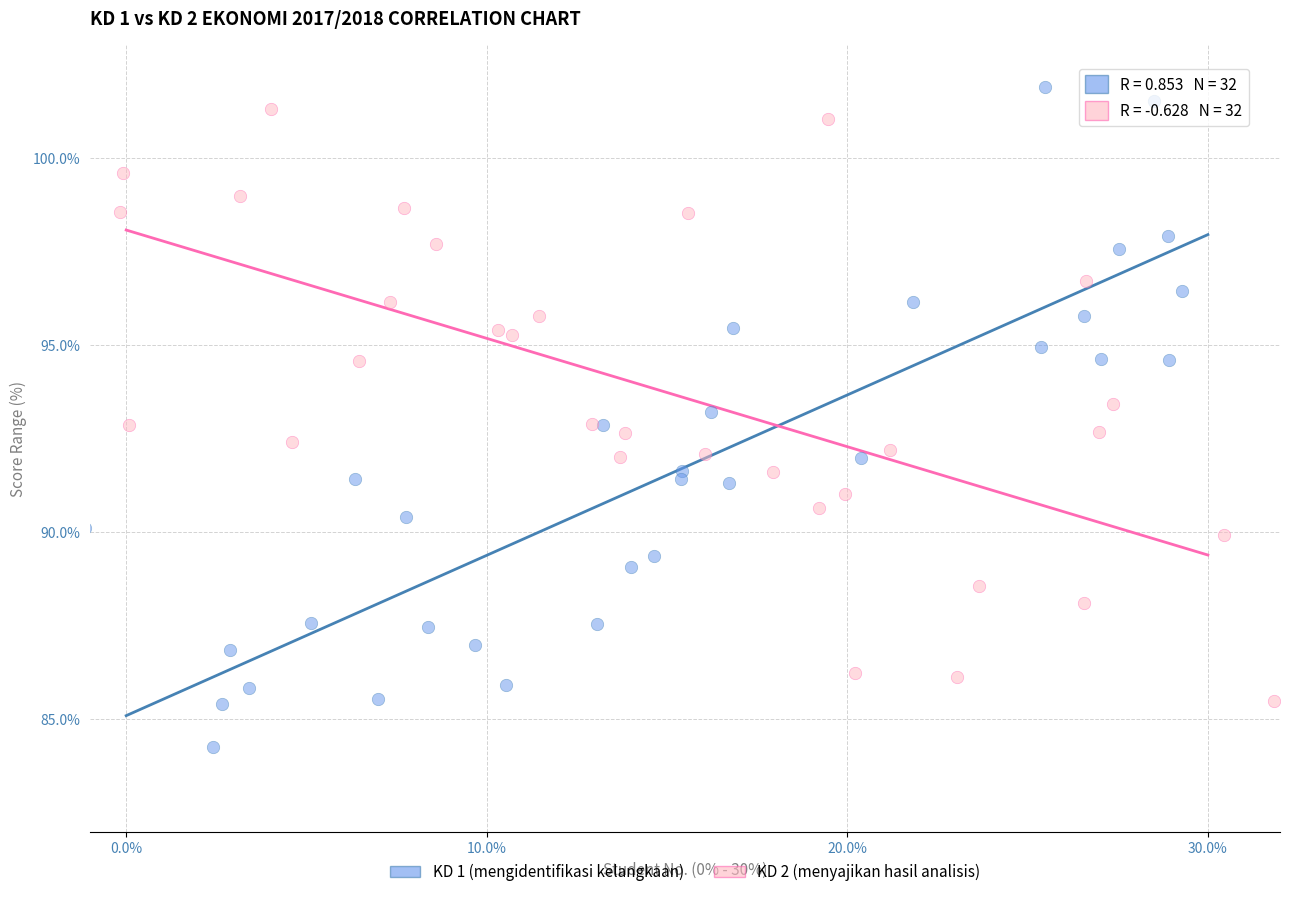

Which series reaches the minimum Y coordinate?

KD 1 (mengidentifikasi kelangkaan)